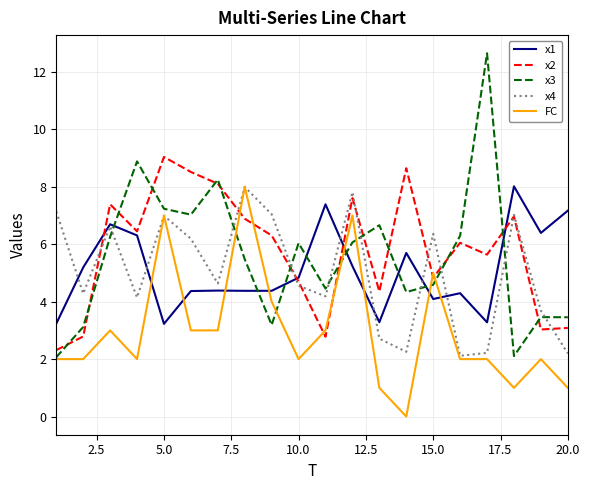

Which series ends up on top after the final intersection of x1 and x3?

x1